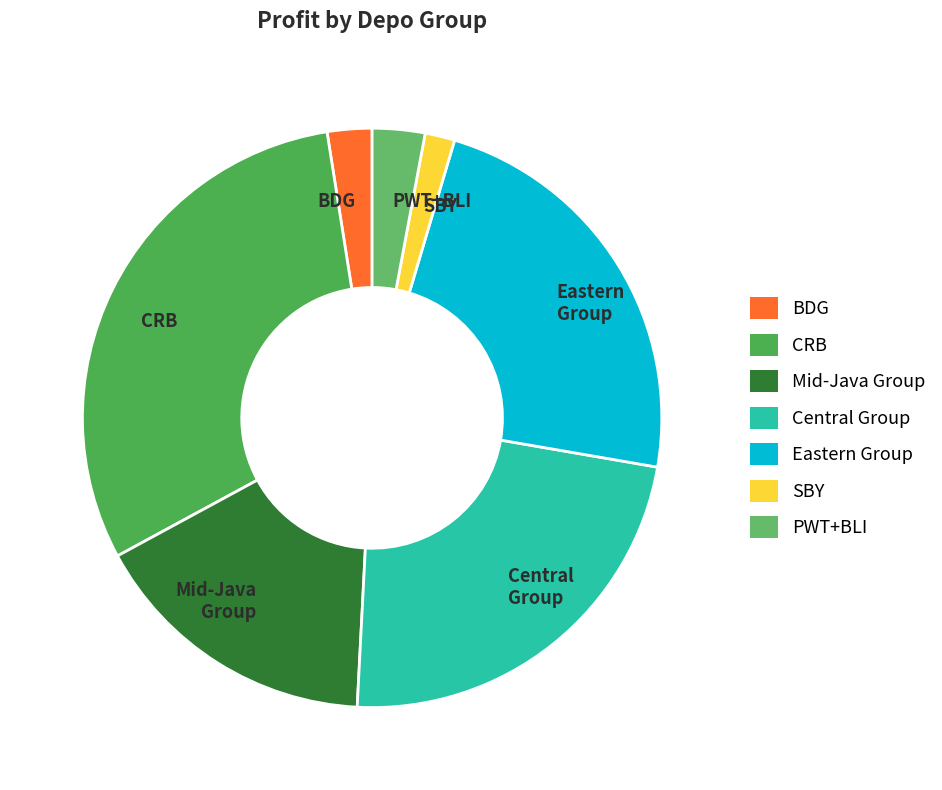

What is the largest slice in the pie chart?

CRB